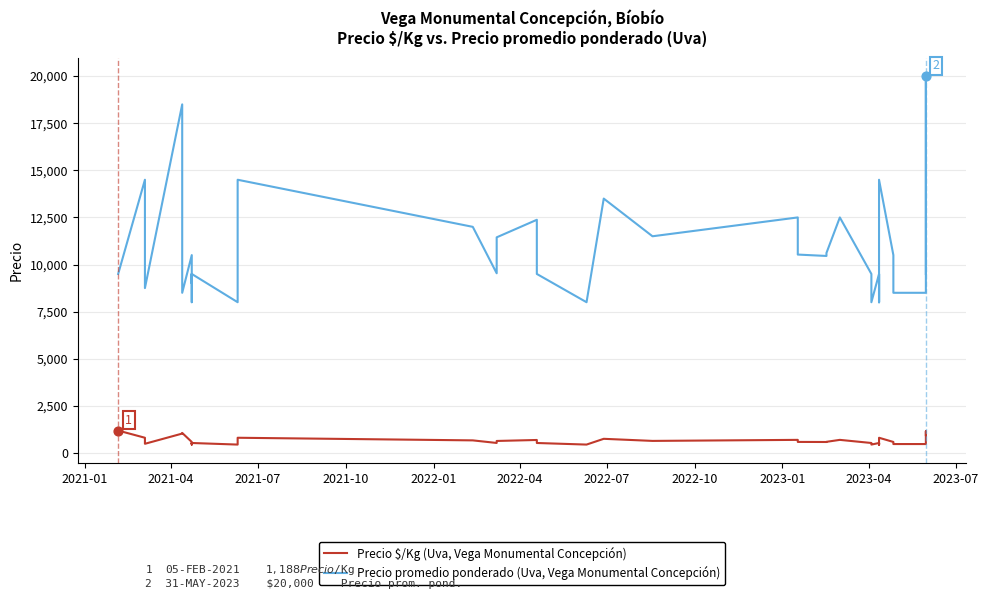

Which series contains the highest Y value?

Precio promedio ponderado (Uva, Vega Monumental Concepción)